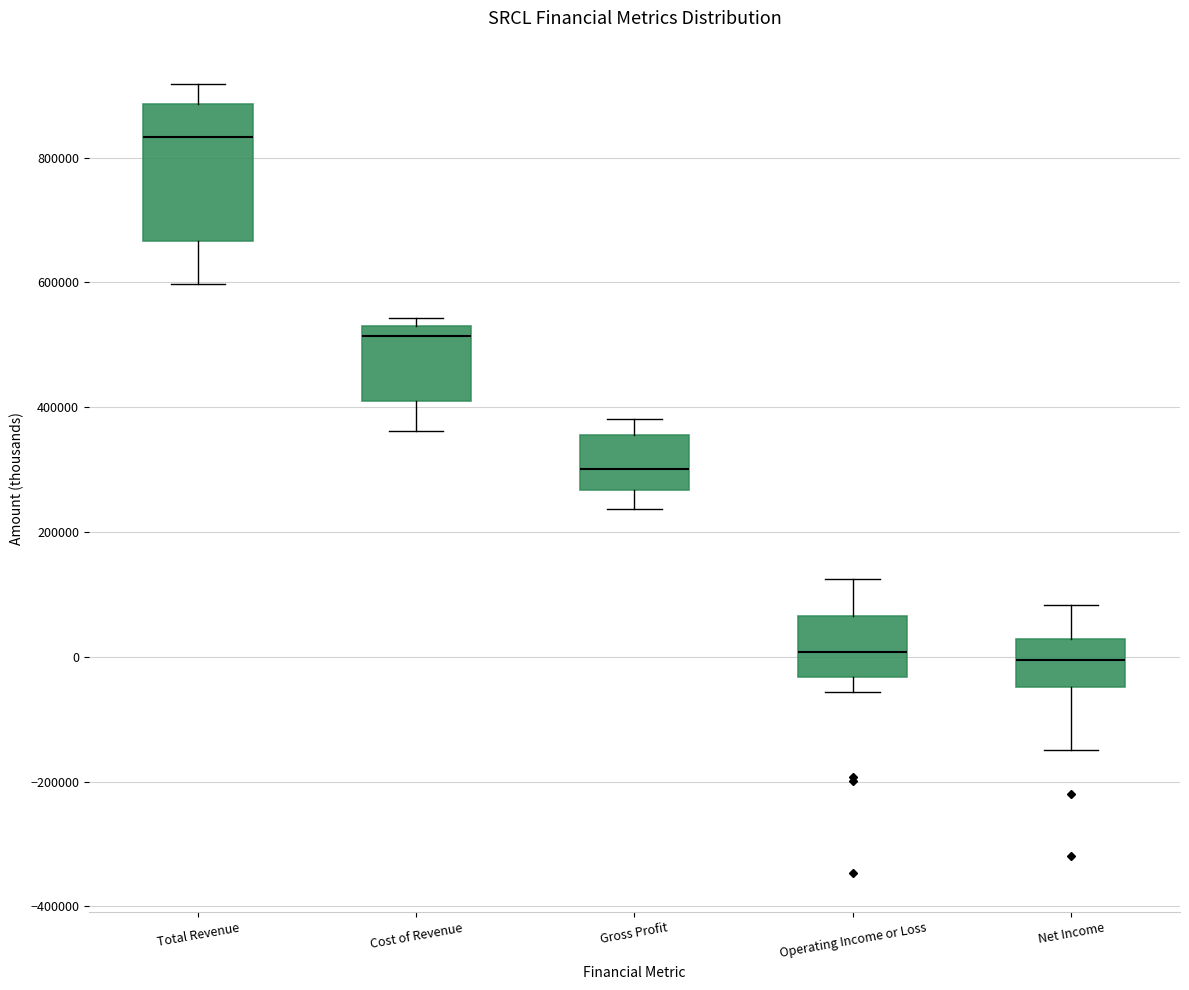

Reading left to right, transcribe this box plot: for each box, give where its median line is, the range the box spans, and where its two whiskers end, as read against the y-axis. The values are not printed on the chart, so give them approximately, as read against the axis.

Total Revenue: median 840000, box 660000 to 880000, whiskers 600000 to 920000
Cost of Revenue: median 520000 (just below the box's upper edge), box 400000 to 520000, whiskers 360000 to 540000
Gross Profit: median 300000, box 260000 to 360000, whiskers 240000 to 380000
Operating Income or Loss: median 0, box -40000 to 60000, whiskers -60000 to 120000
Net Income: median 0, box -40000 to 20000, whiskers -140000 to 80000